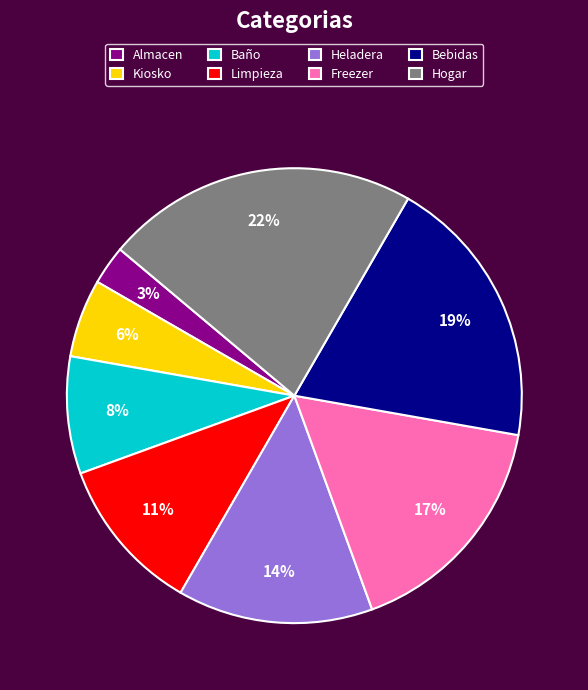

Which slice is the smallest?

Almacen